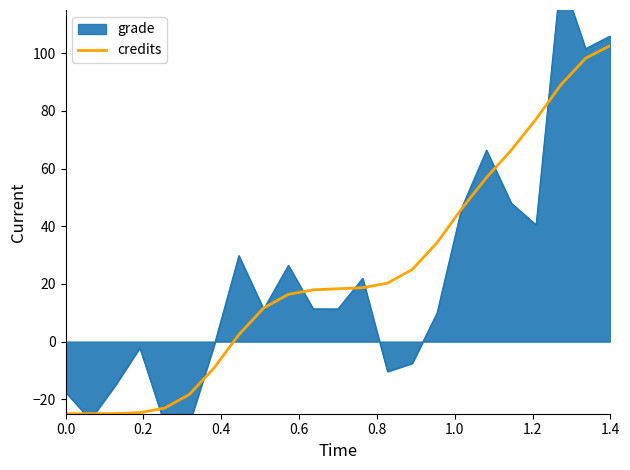

What is the maximum value for credits?

102.7